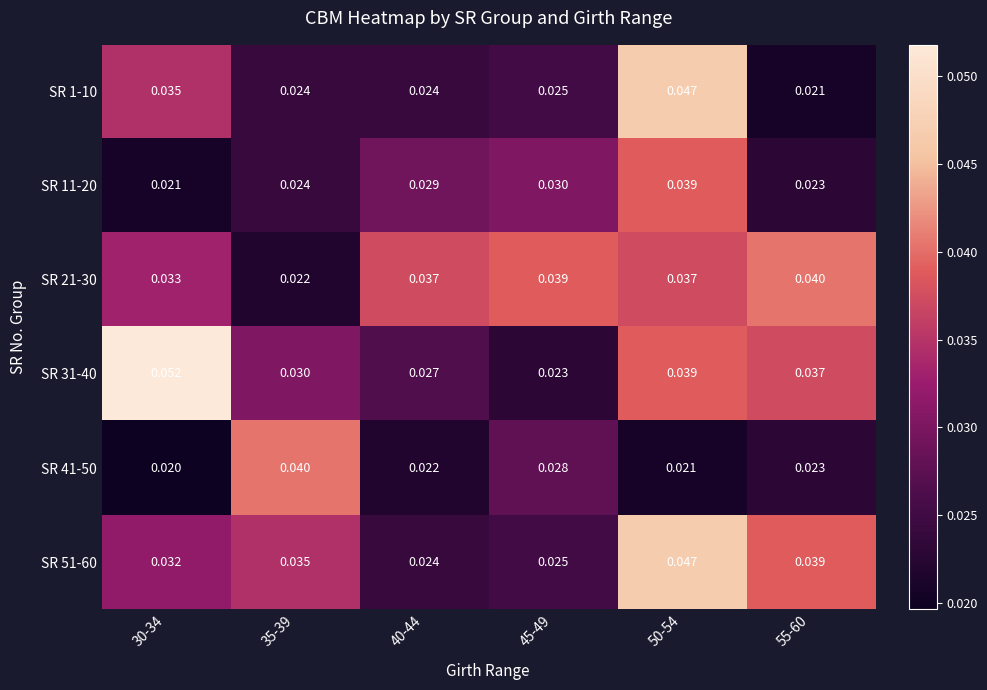

At which category is the sum across all series the highest?

50-54